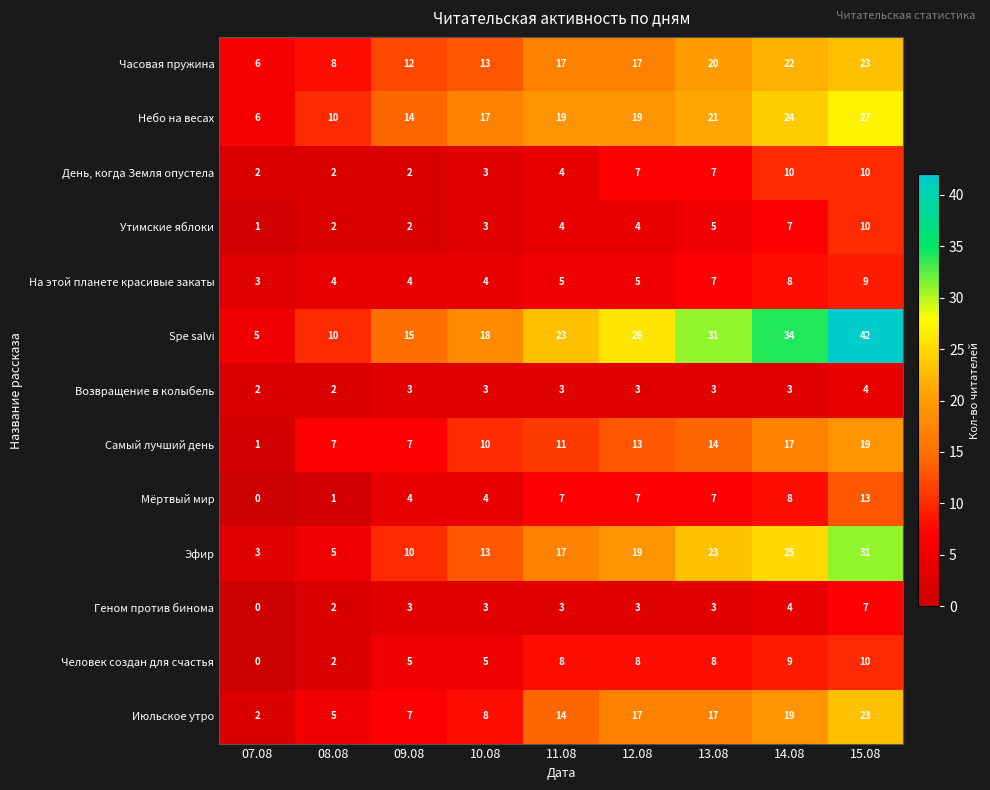

Which series has the widest spread of values?

Spe salvi